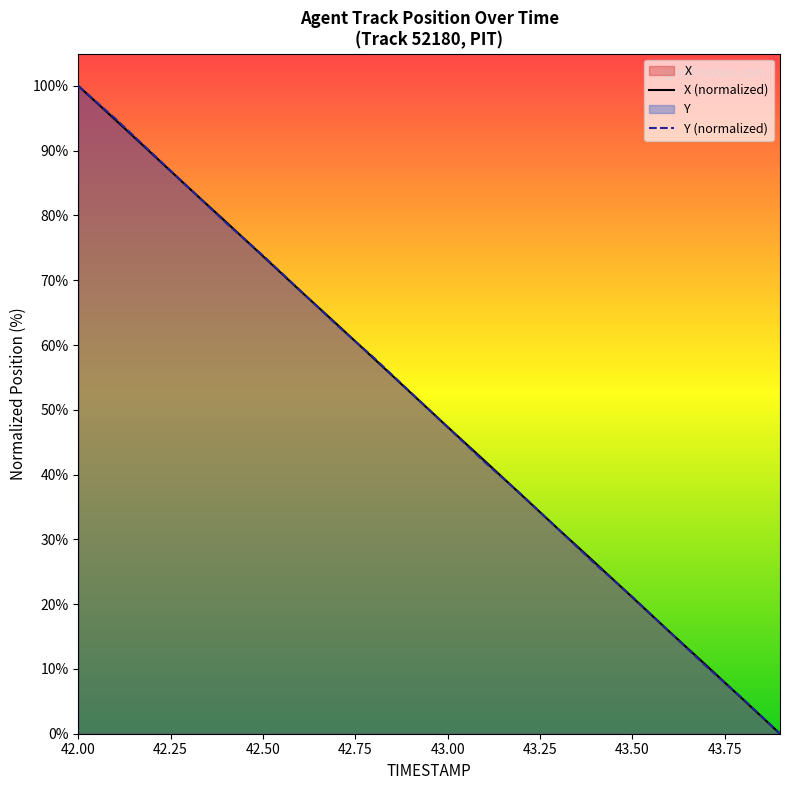

At which category is the sum across all series the highest?

42.00